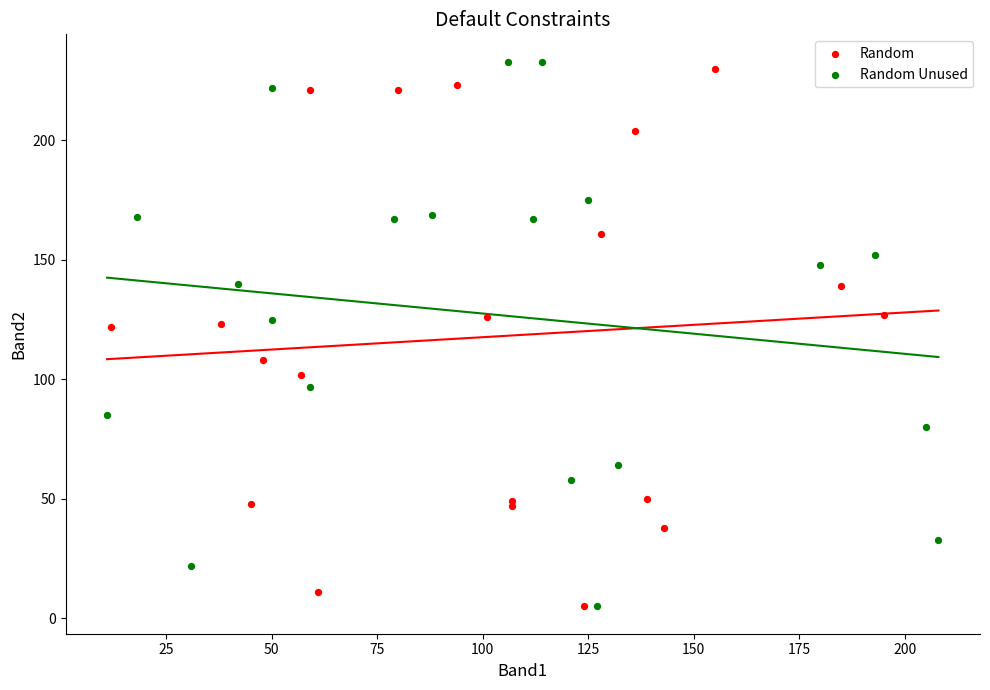

Which series contains the highest Y value?

Random Unused